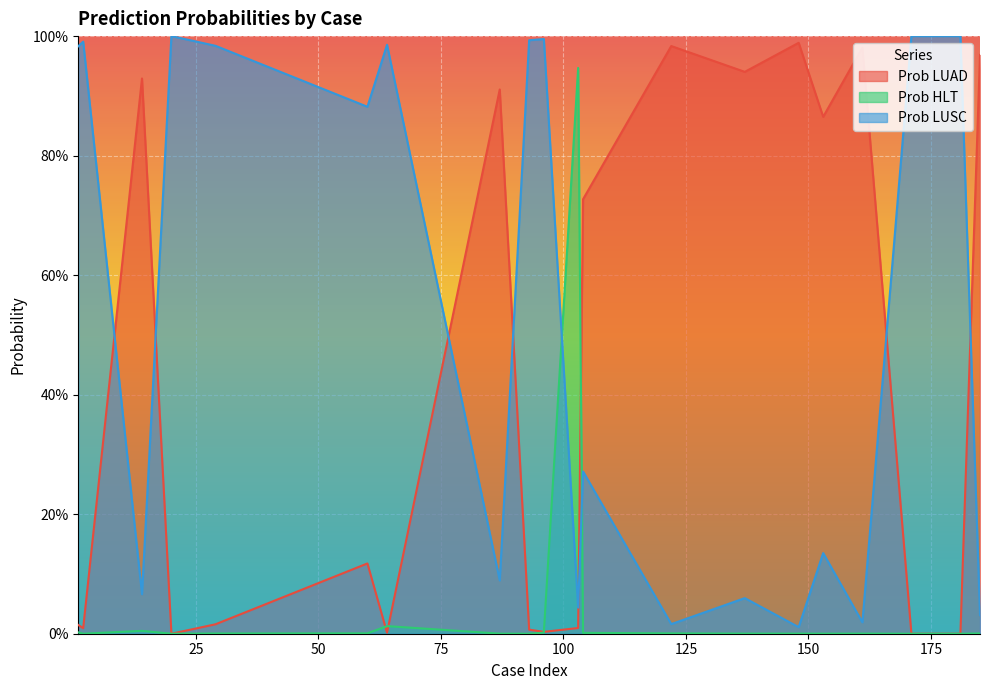

What is the sum of the Prob LUSC values at 64 and 14?

1.1